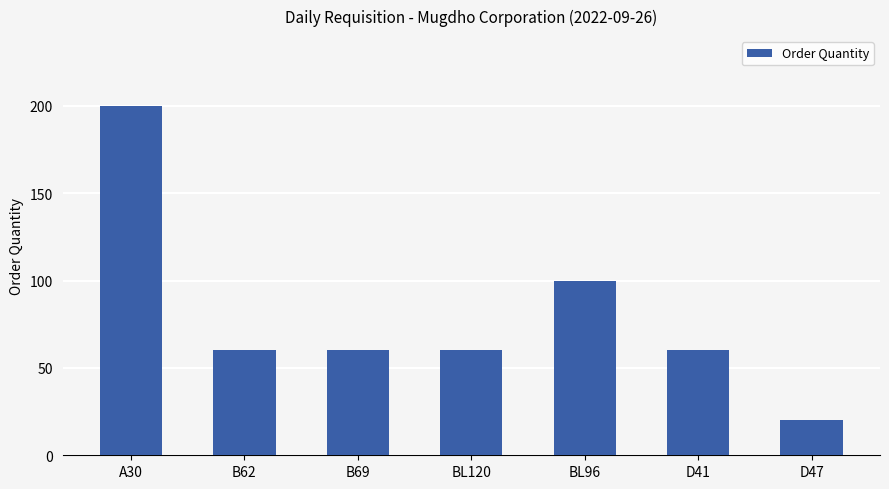

Reading left to right, what are all the values shown in this chart?

200	60	60	60	100	60	20